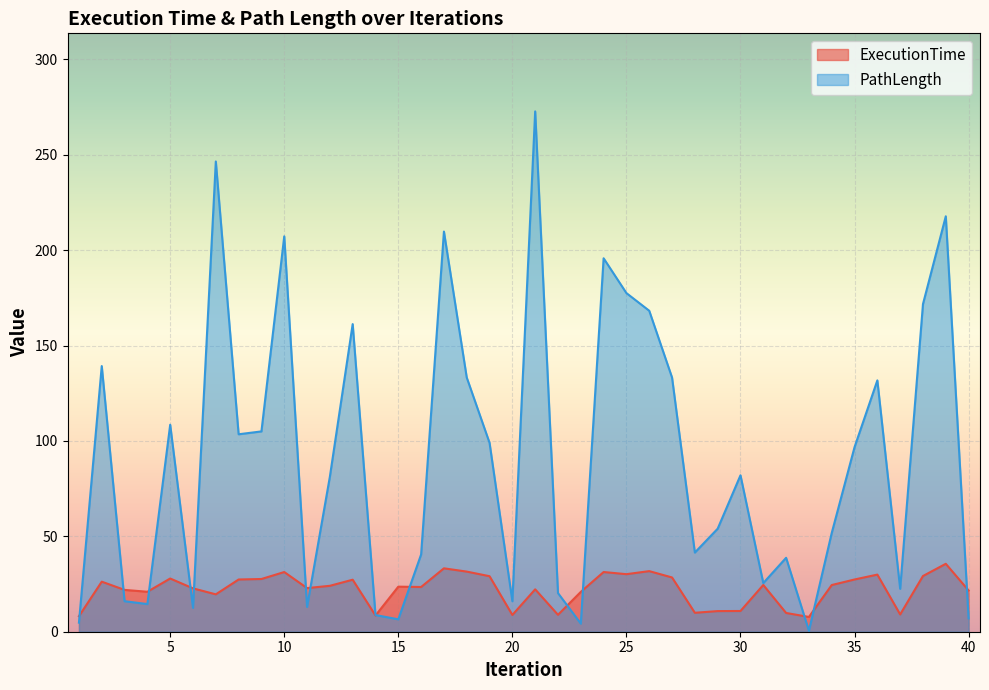

What is the value of the PathLength point at the 10th from the left?

207.2